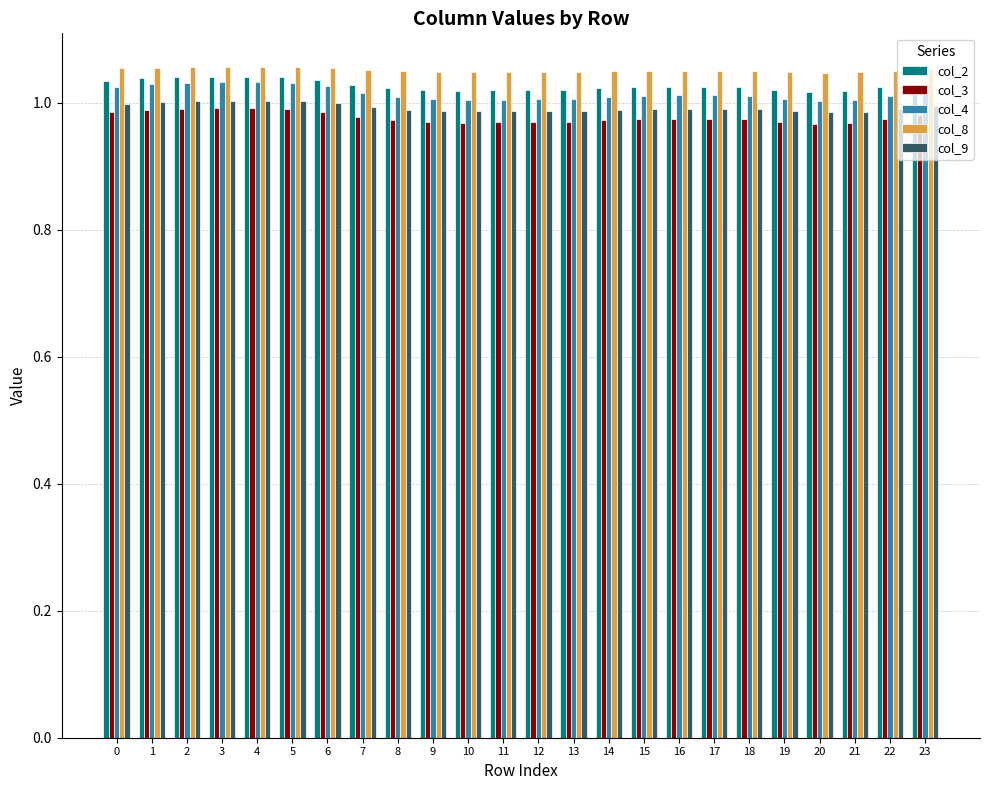

The col_2 series shows 1.4 at 3. True or false?

False